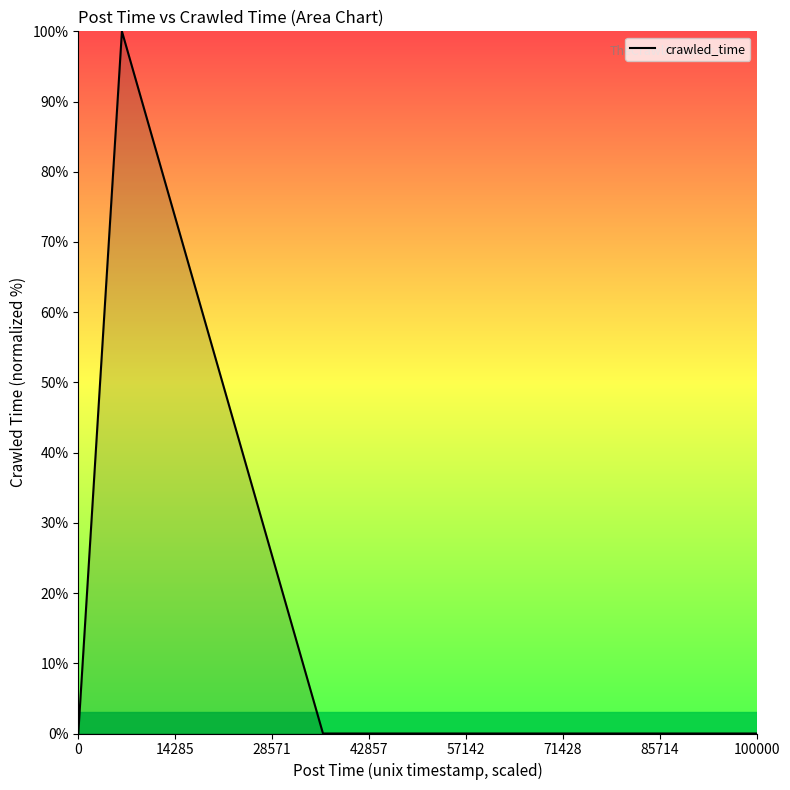

How many lines are shown in the chart?

1